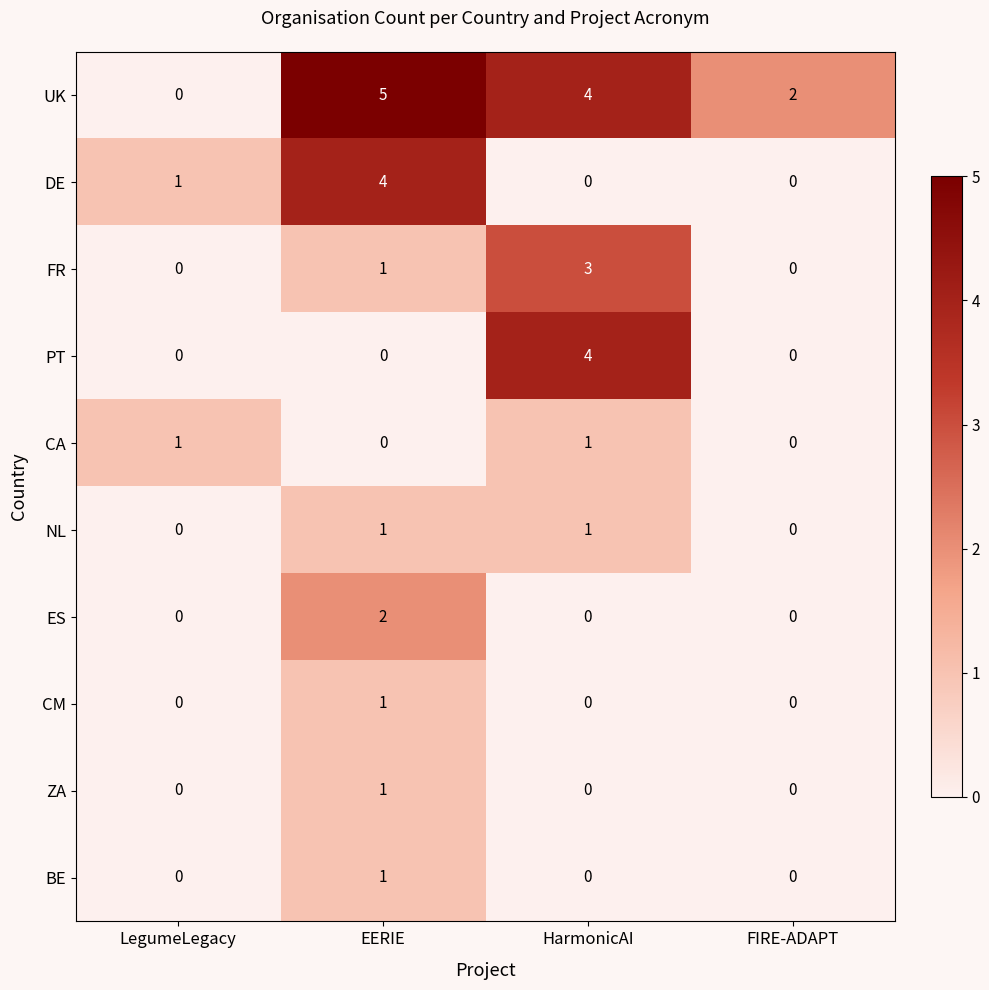

The ES series shows 2 at EERIE. True or false?

True